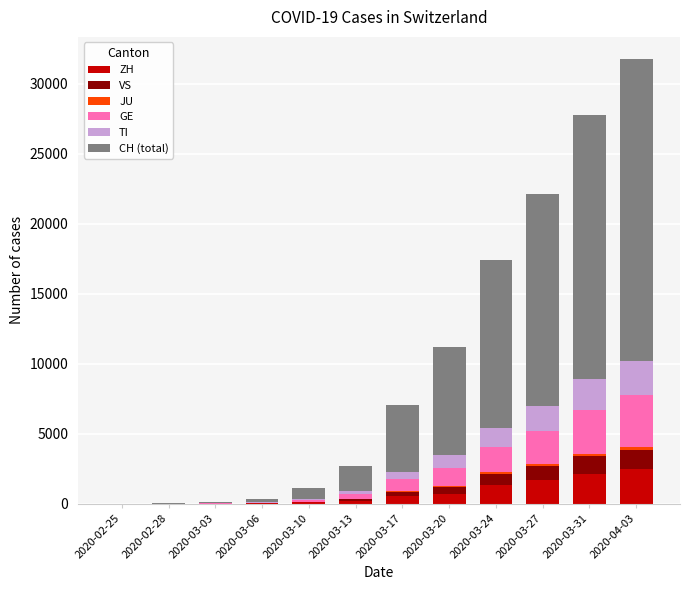

How many data points does each series have?

12